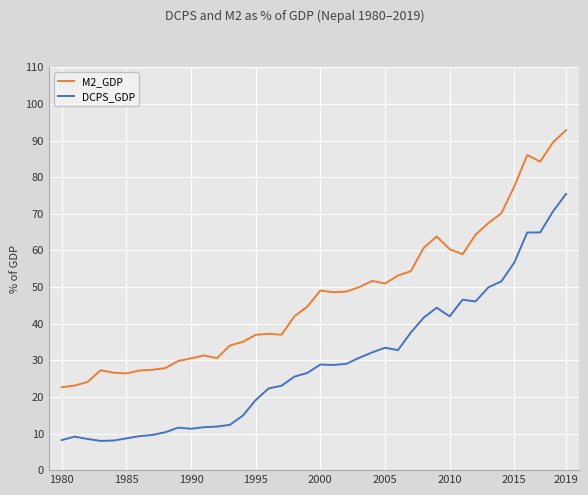

List the series in order of their peak value, lowest first.

DCPS_GDP, M2_GDP